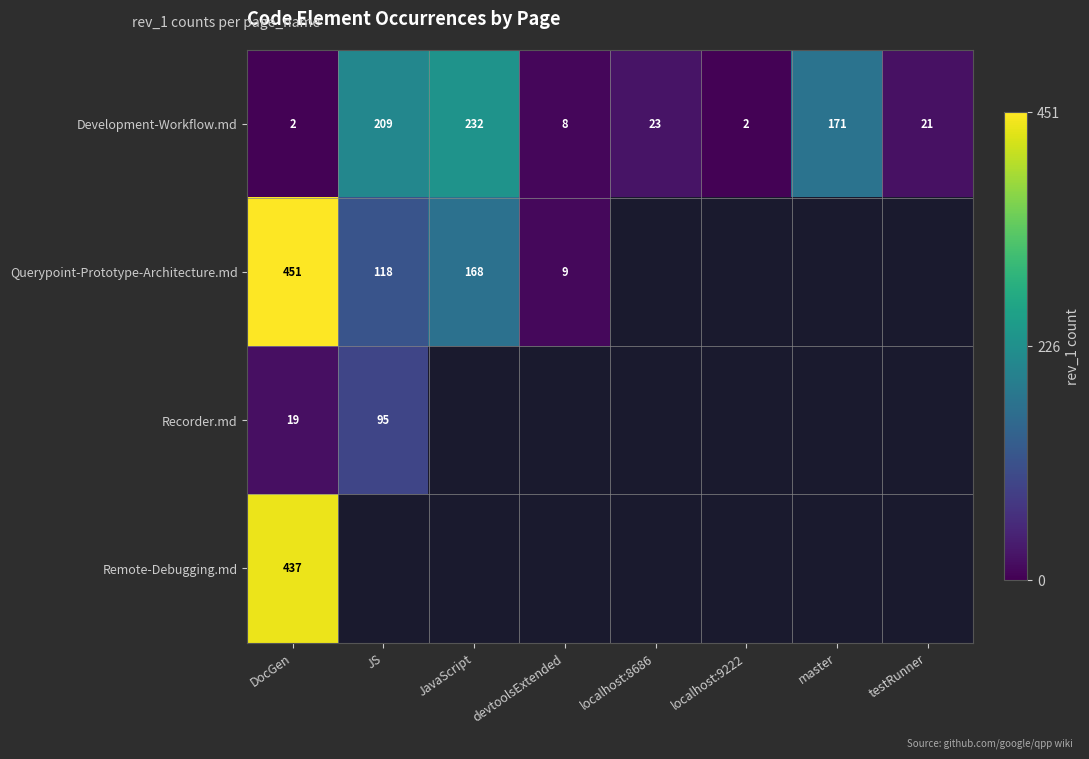

Which category has the highest value in the Development-Workflow.md series?

JavaScript